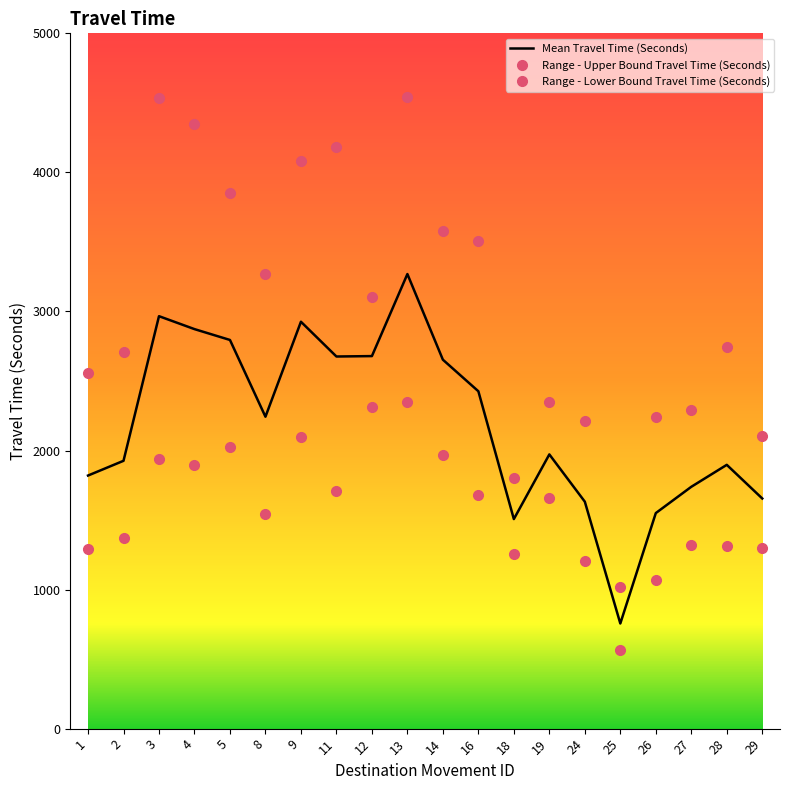

Which series has the largest range (max minus min)?

Range - Upper Bound Travel Time (Seconds)